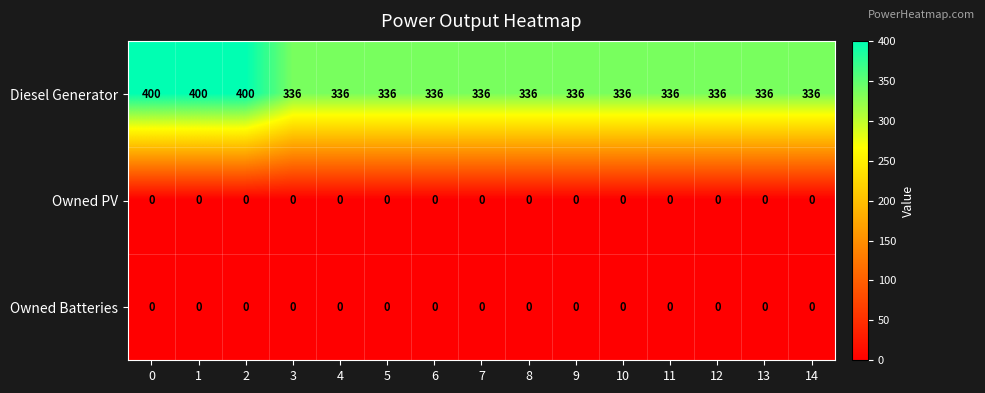

The Owned PV series shows 0 at 11. True or false?

True